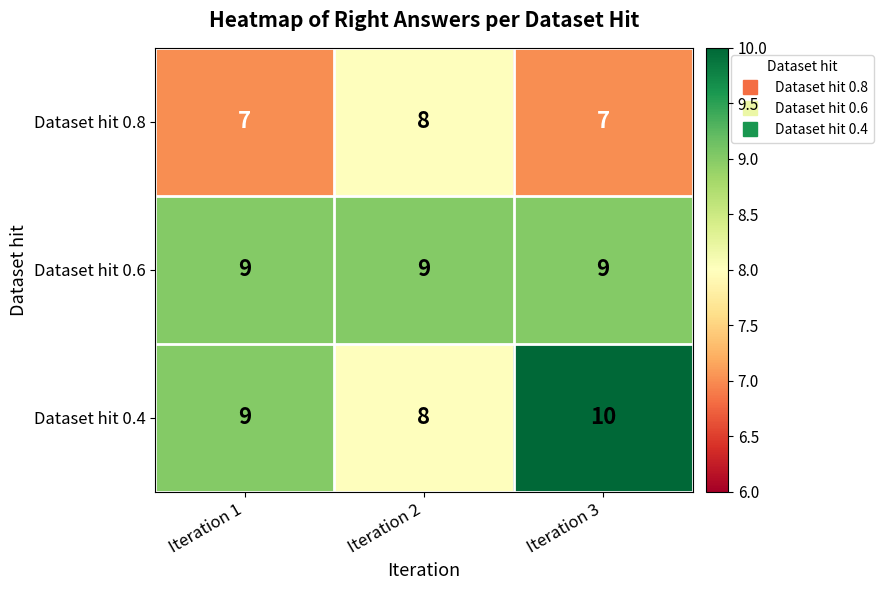

At which category is the sum across all series the highest?

Iteration 3